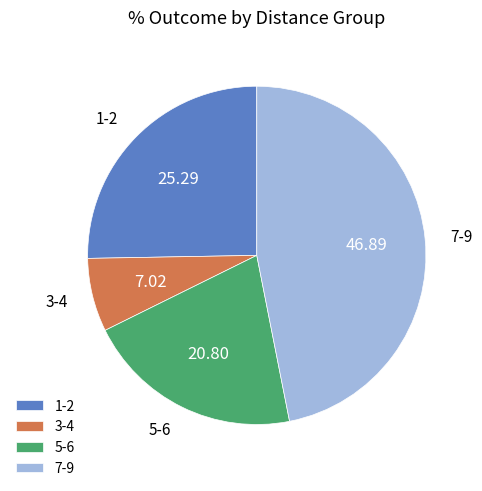

Which has a higher value, 7-9 or 5-6?

7-9